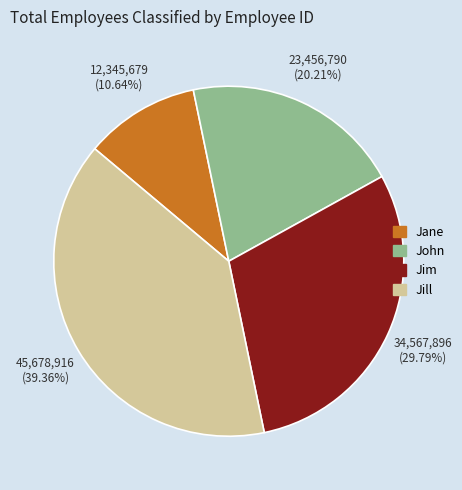

Does any single category account for the majority?

No